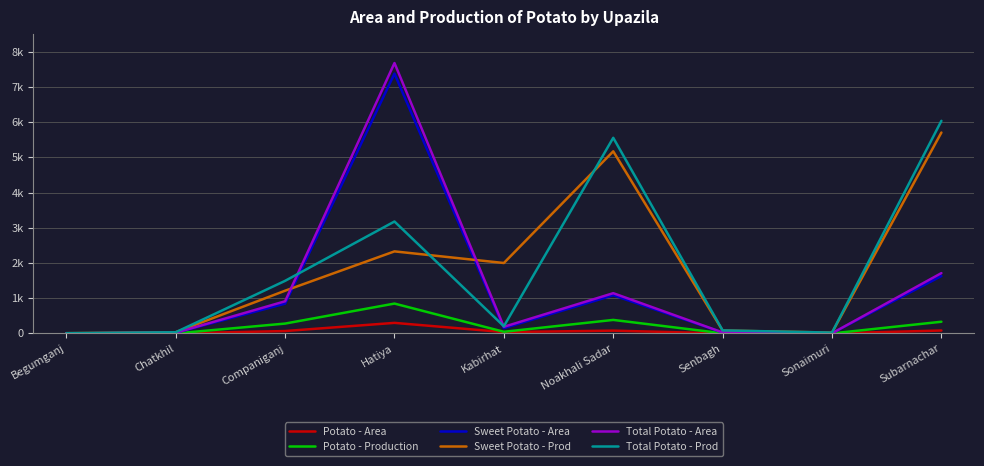

What is the total value across all series at Chatkhil?

106